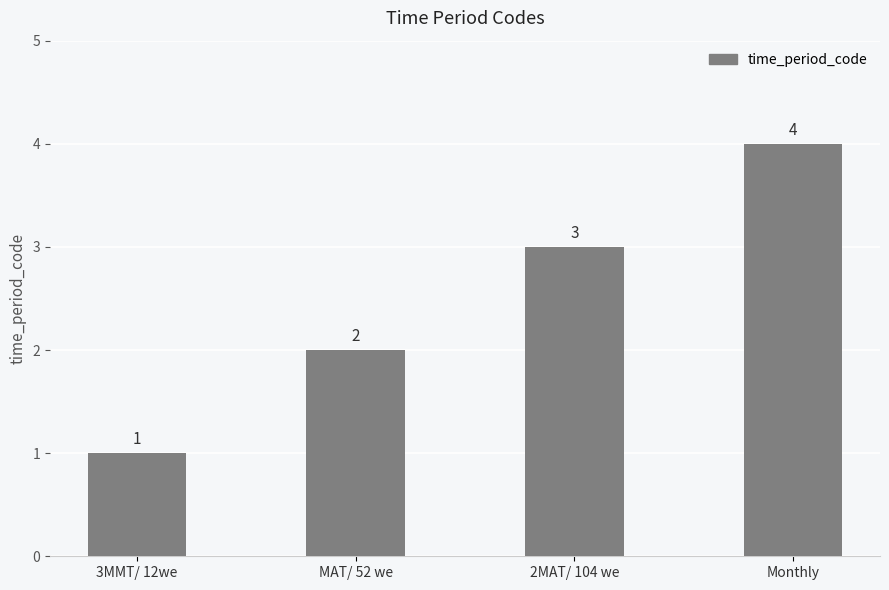

Rank the categories by value from highest to lowest.

Monthly, 2MAT/ 104 we, MAT/ 52 we, 3MMT/ 12we